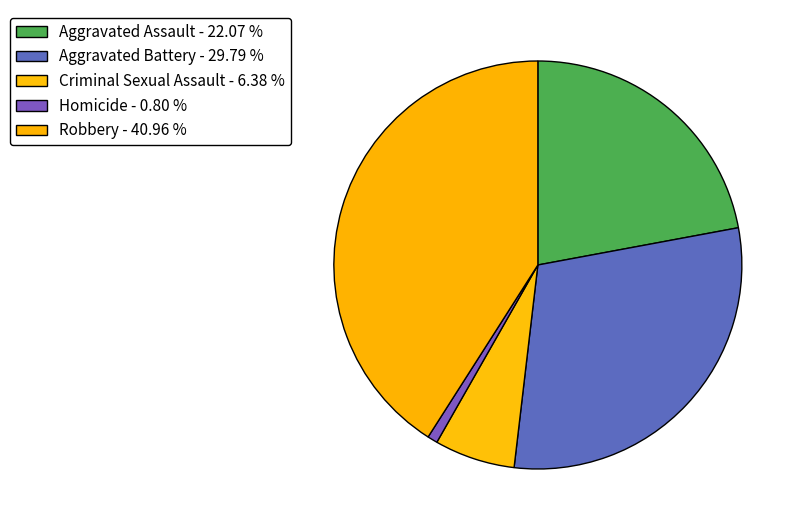

To the nearest percent, what is the average slice percentage?

20%